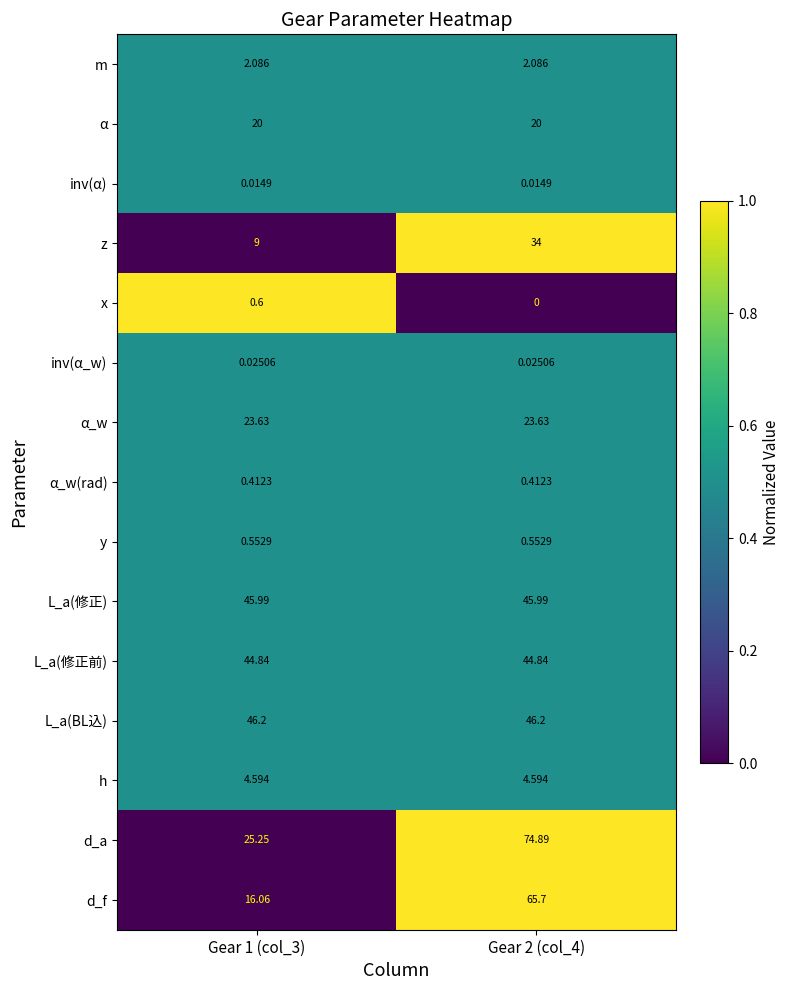

Rank the series at Gear 2 (col_4) from highest to lowest value.

d_a, d_f, L_a(BL込), L_a(修正), L_a(修正前), z, α_w, α, h, m, y, α_w(rad), inv(α_w), inv(α), x